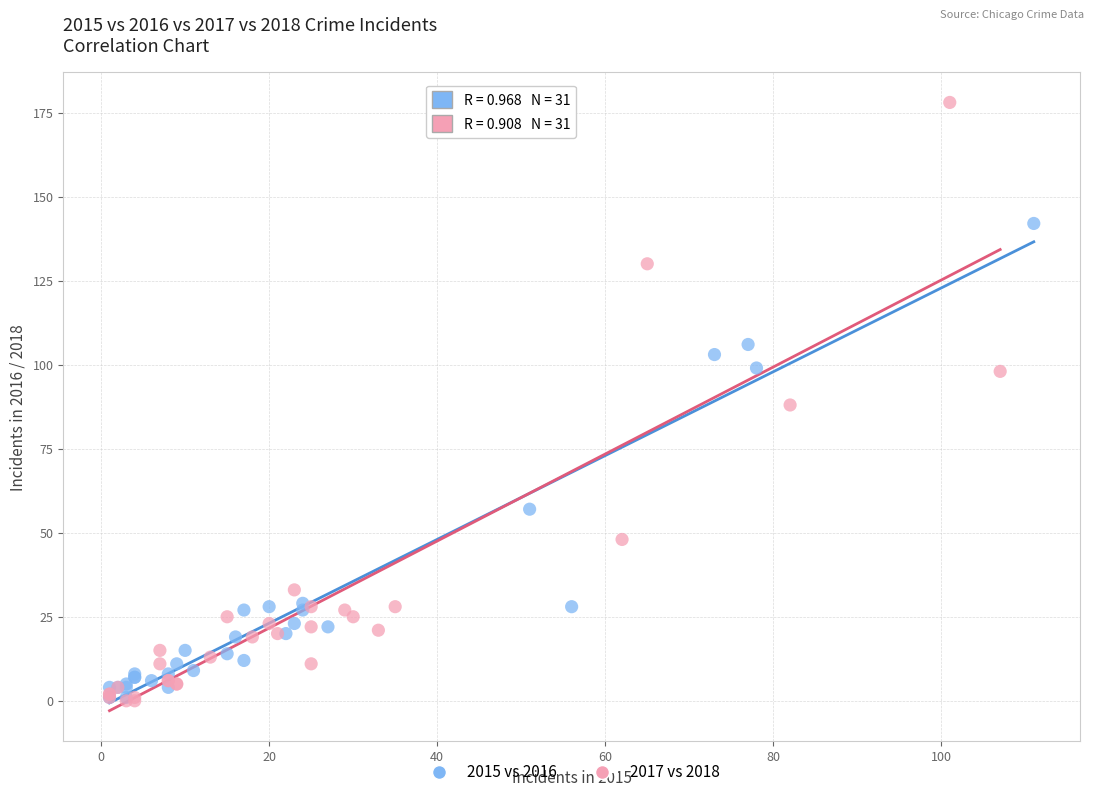

Which series has the widest spread of Y values?

2017 vs 2018